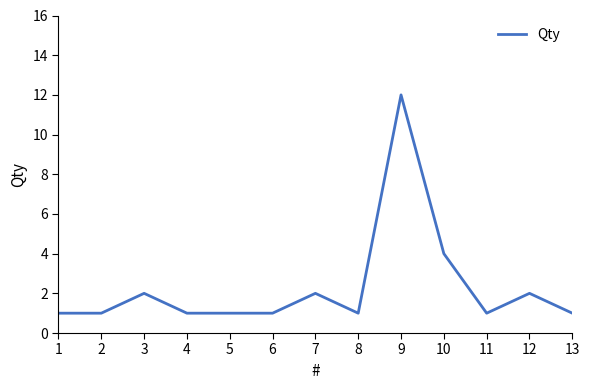

At which category does the chart reach its peak across all series?

9